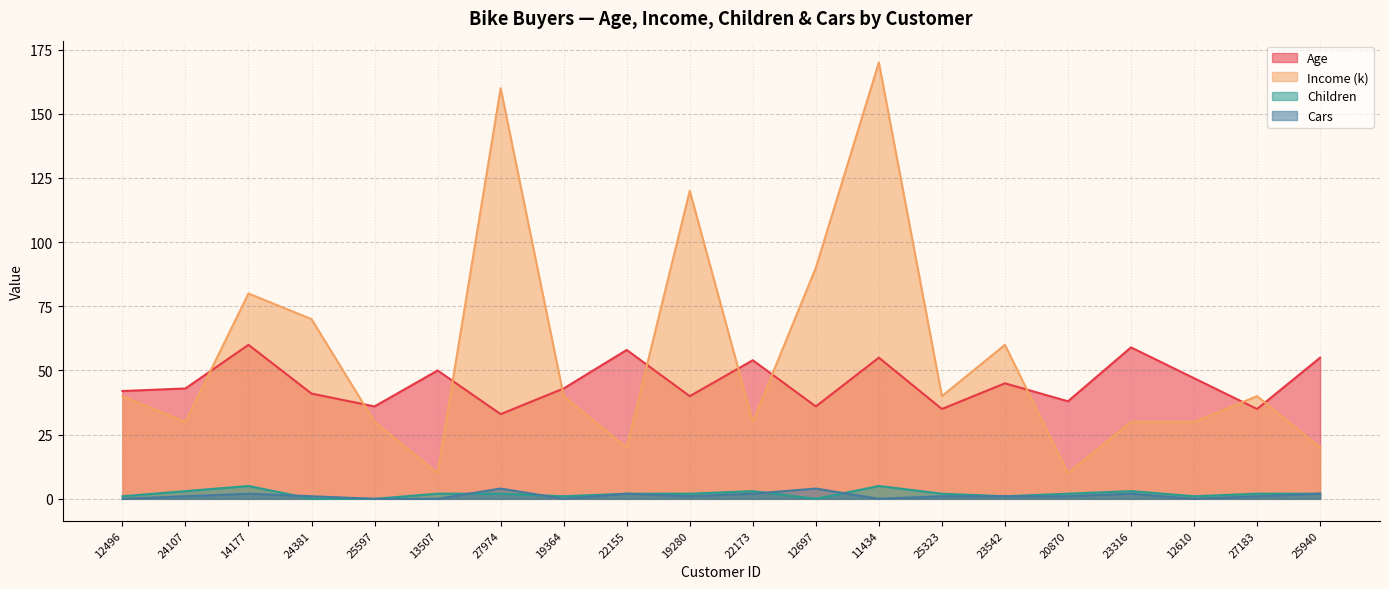

Where is the first local minimum for Income (k)?

24107